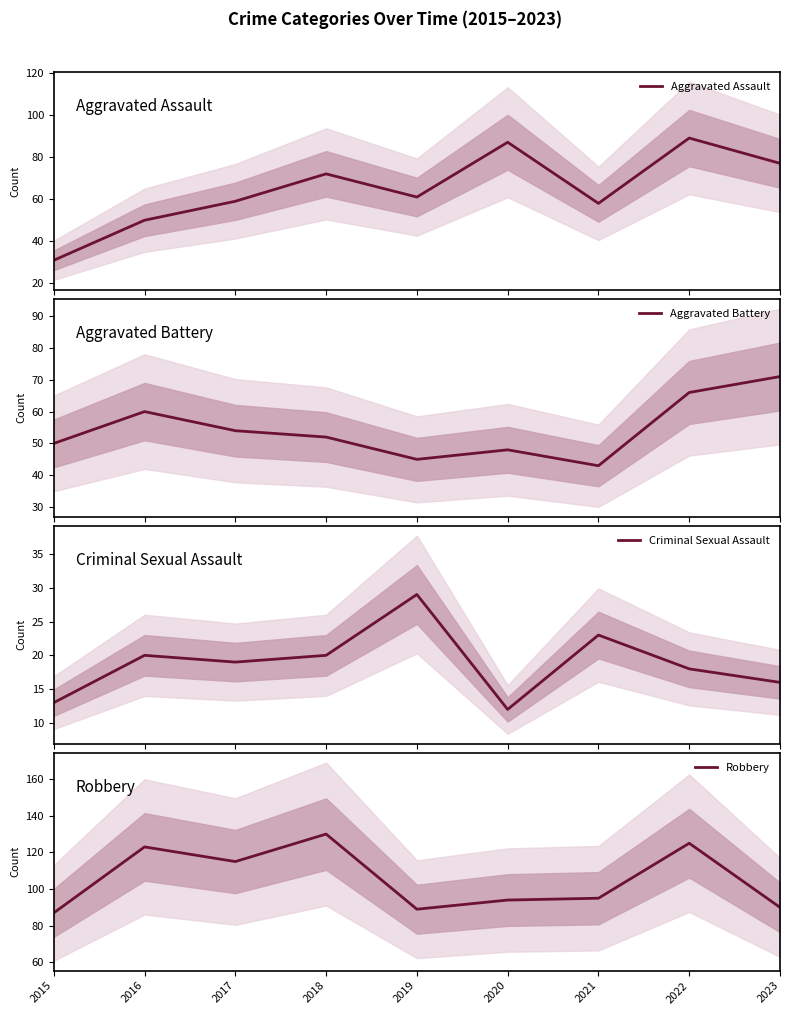

List the series in order of their peak value, highest first.

Robbery, Aggravated Assault, Aggravated Battery, Criminal Sexual Assault